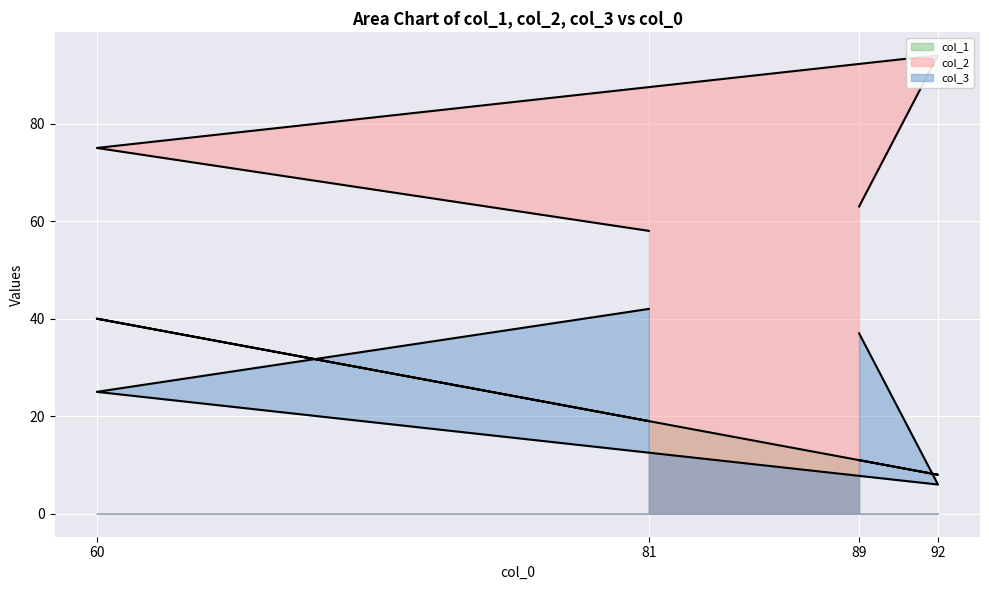

How many values in the col_3 series are below 37?

2